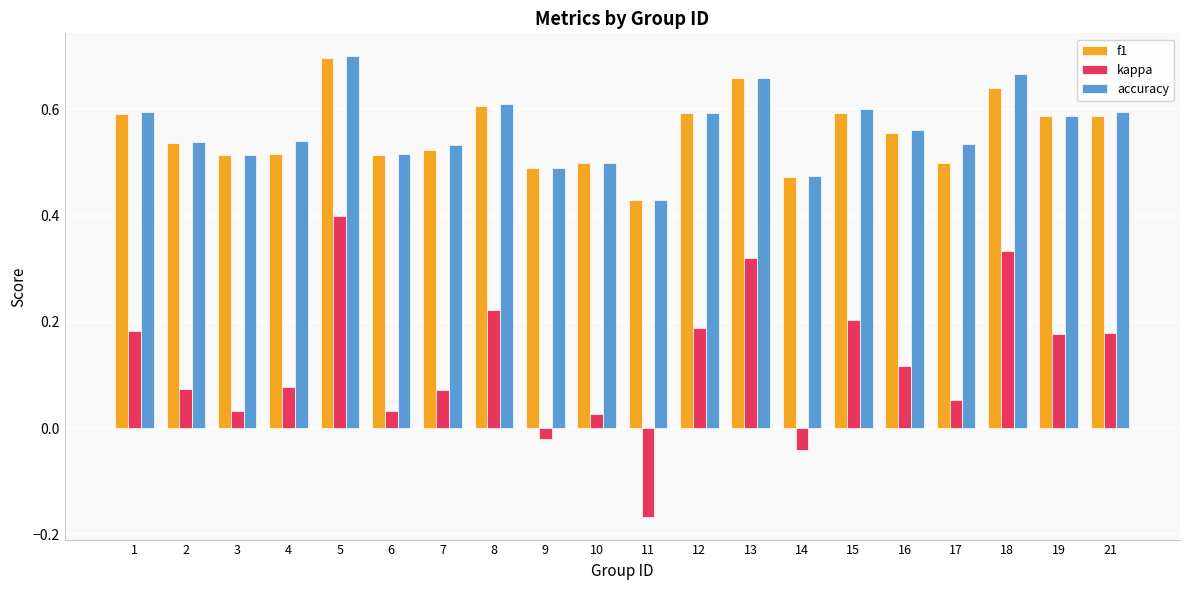

Which series has the largest range (max minus min)?

kappa